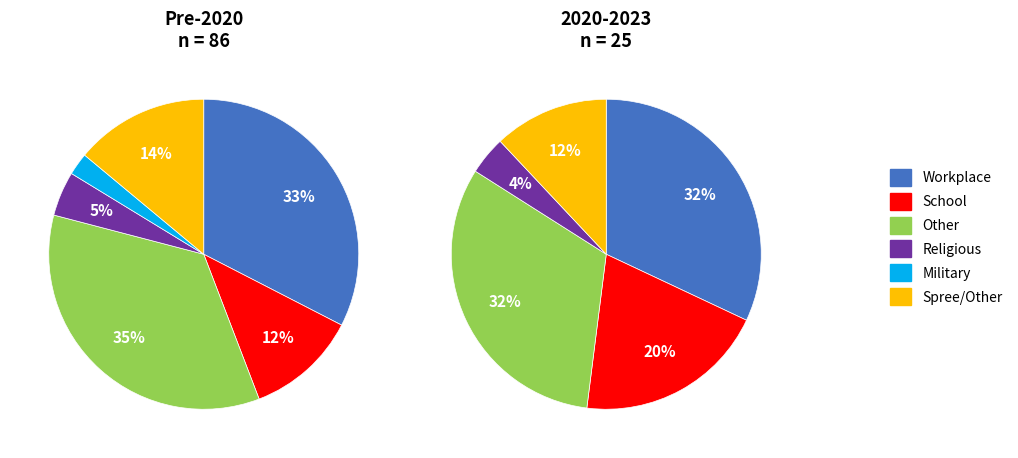

What is the total percentage of Workplace and Other?

67.4%